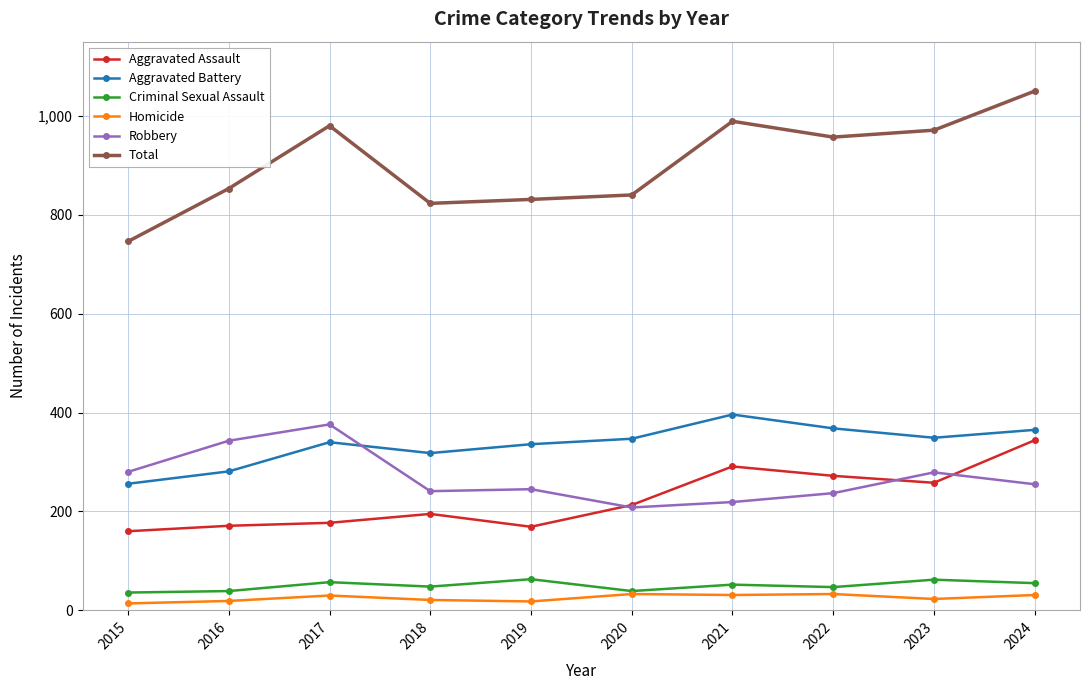

At which category does the chart reach its peak across all series?

2024